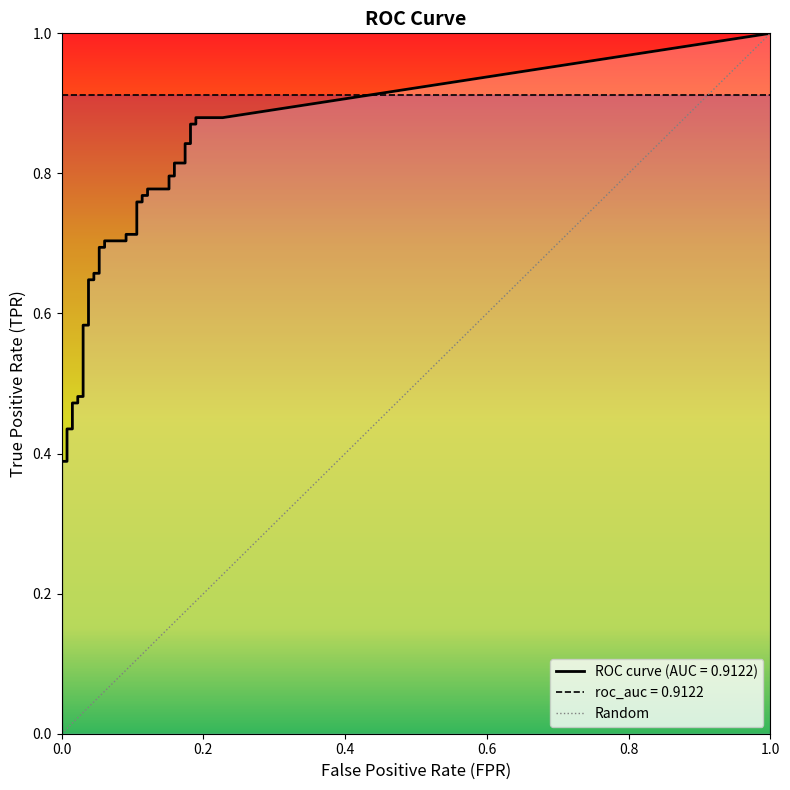

True or false: tpr and fpr intersect in this chart.

False